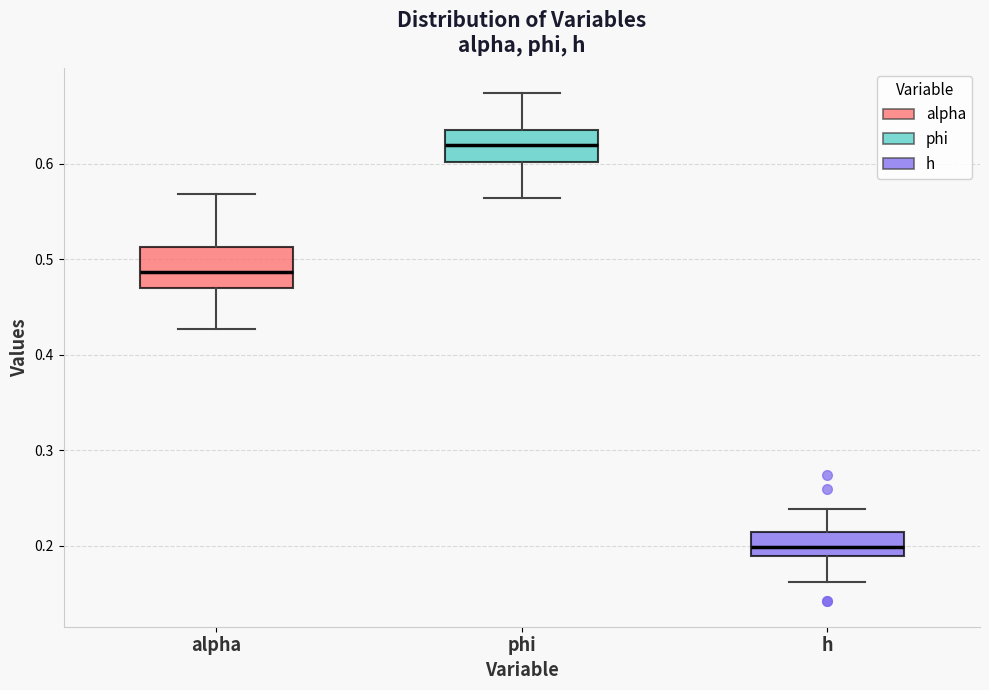

Reading left to right, read every box against the y-axis: the position of its median line, the range the box covers, and the ends of its whiskers. The values are not printed on the chart, so give them approximately, as read against the axis.

alpha: median 0.49, box 0.47 to 0.51, whiskers 0.43 to 0.57
phi: median 0.62, box 0.60 to 0.63, whiskers 0.56 to 0.67
h: median 0.20, box 0.19 to 0.21, whiskers 0.16 to 0.24